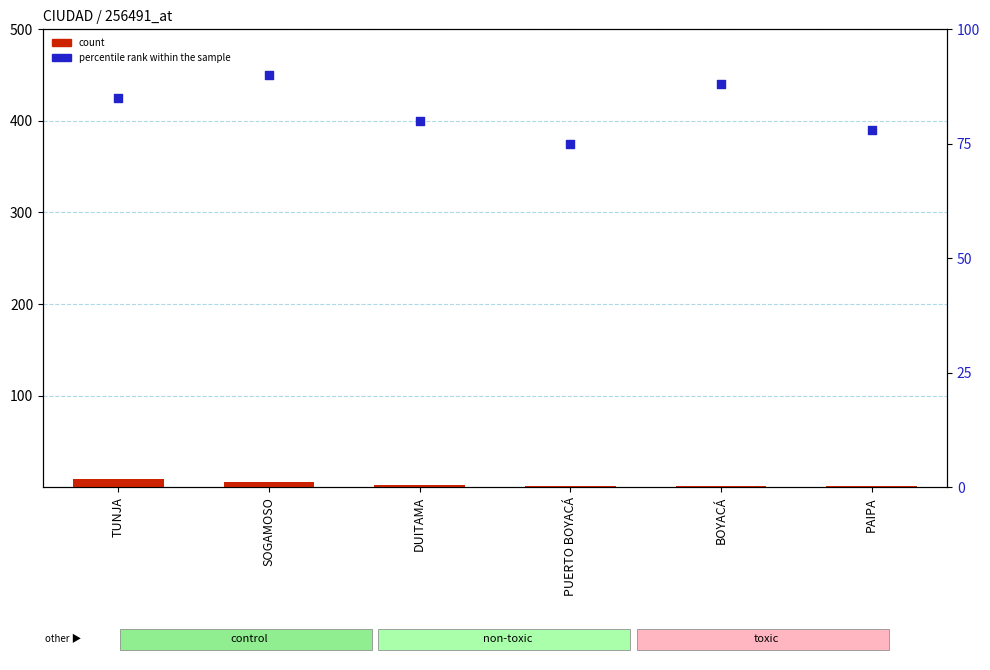

Which series reaches the maximum Y coordinate?

percentile rank within the sample